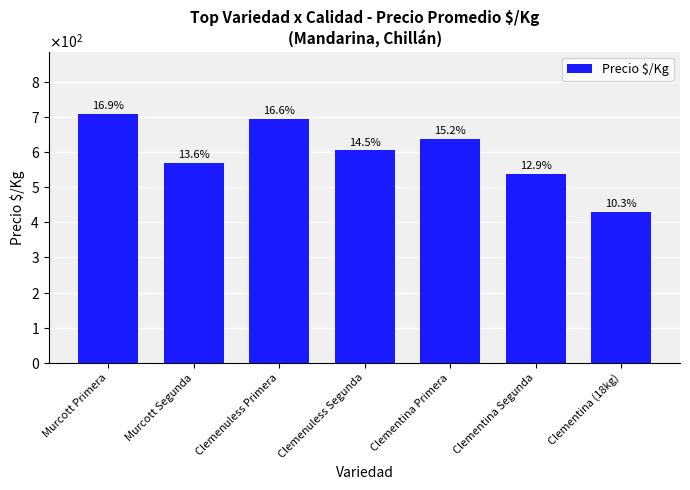

List the labels in order of value, smallest first.

Clementina (18kg), Clementina Segunda, Murcott Segunda, Clemenuless Segunda, Clementina Primera, Clemenuless Primera, Murcott Primera